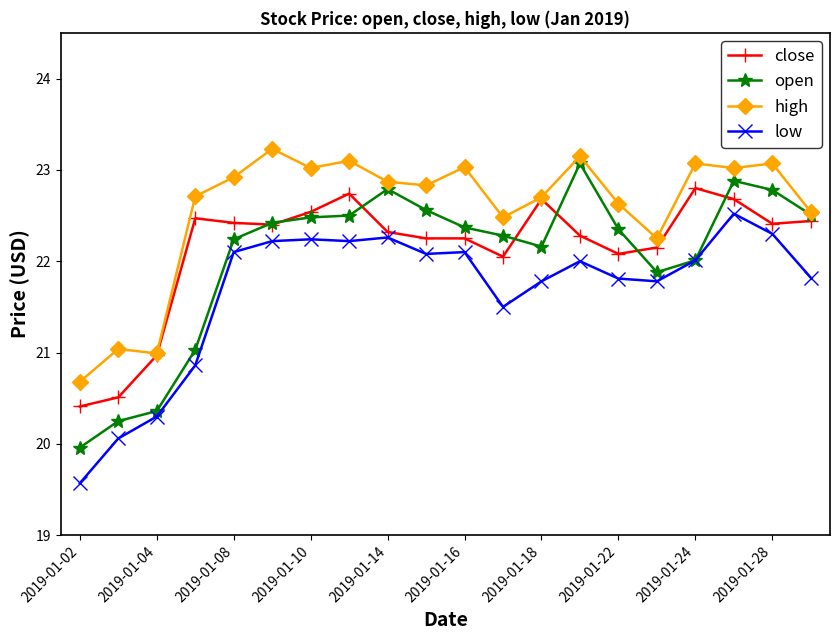

Rank the series by their maximum value, from highest to lowest.

high, open, close, low